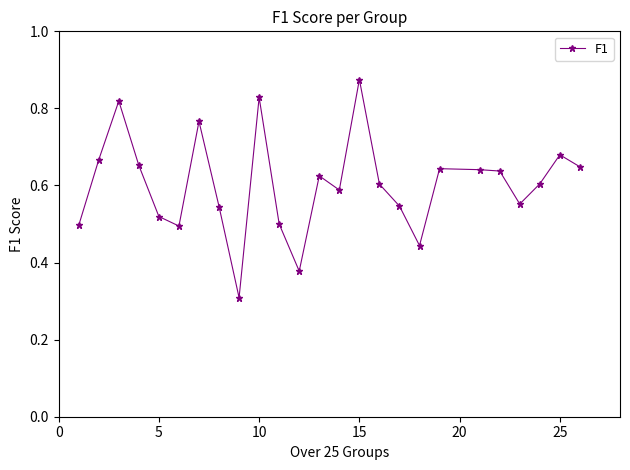

Count the values in the range 0 to 1.

25